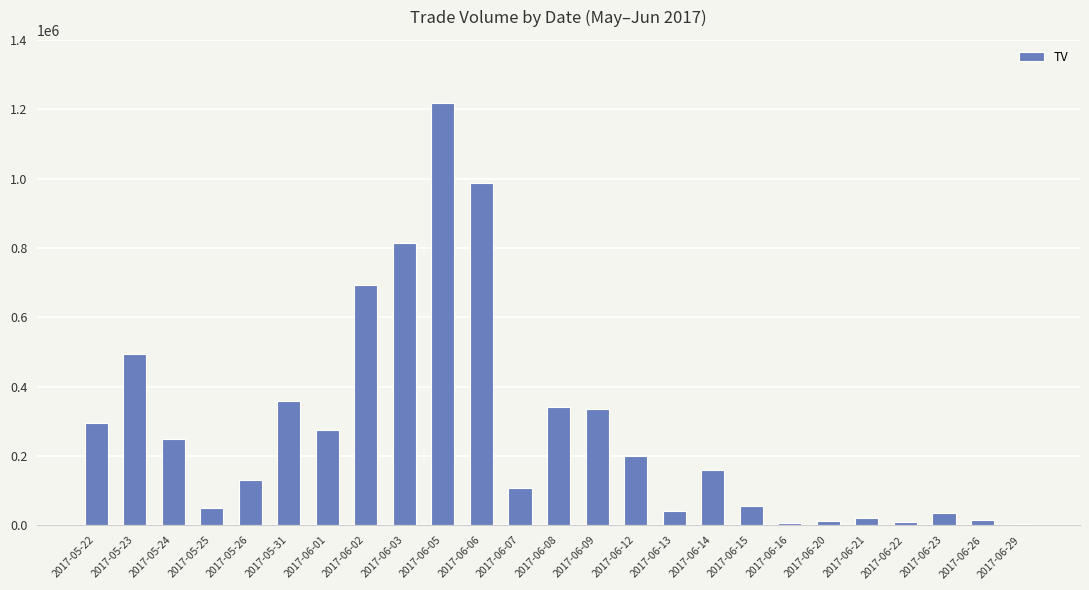

At which label is the value closest to 610000?

2017-06-02